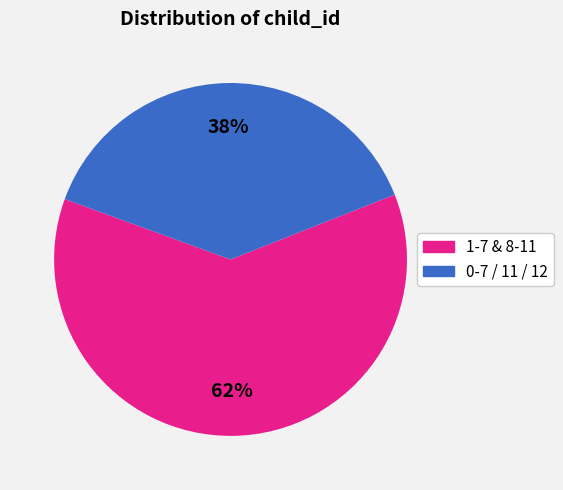

To the nearest percent, what is the average slice percentage?

50%